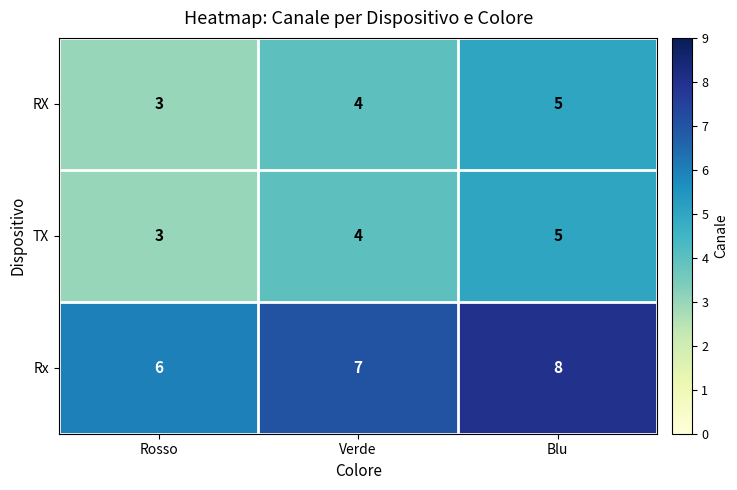

What is the sum of all RX values?

12